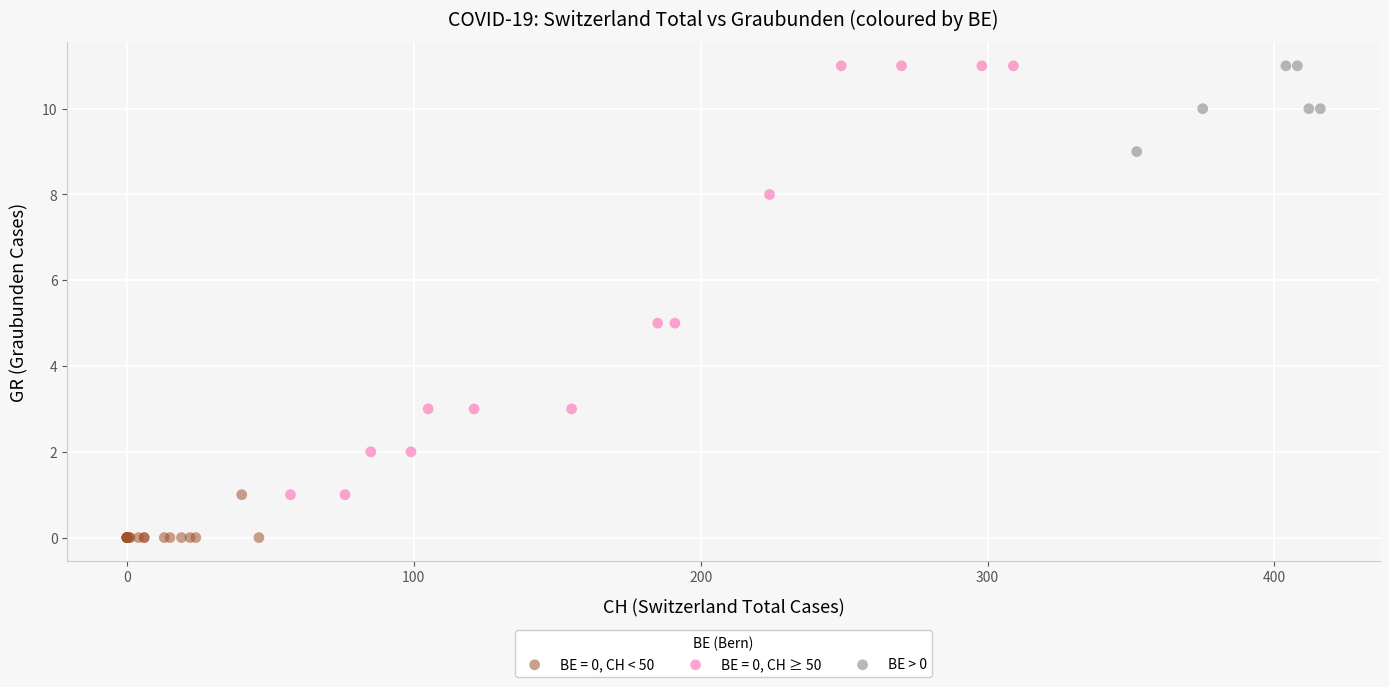

Which series contains the lowest Y value?

BE = 0, CH < 50